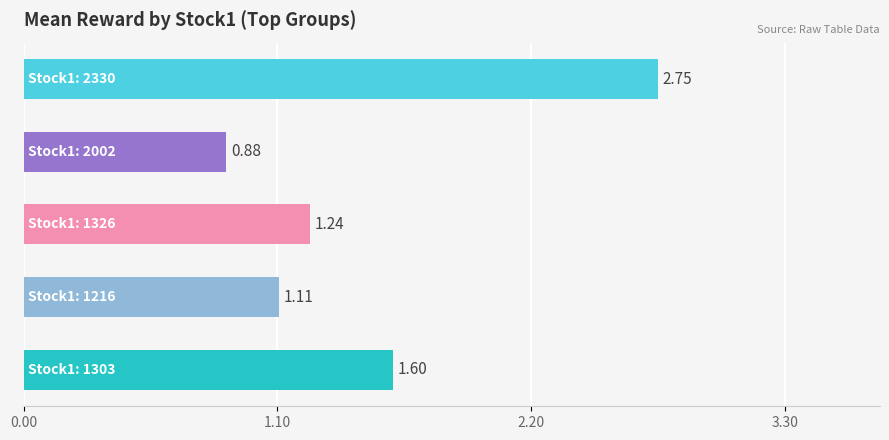

What is the average value?

1.5